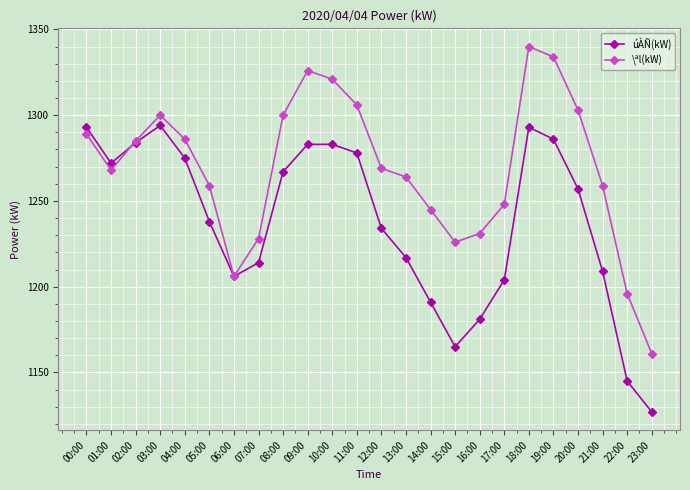

Read the \ªl(kW) value at 11:00, to the nearest 50.

1300